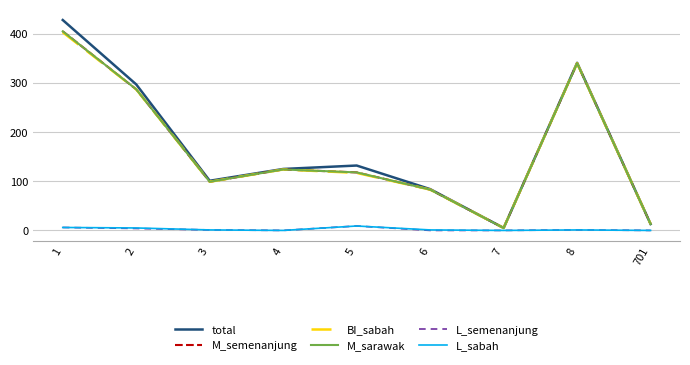

Is this an area chart (filled region under the line)?

No